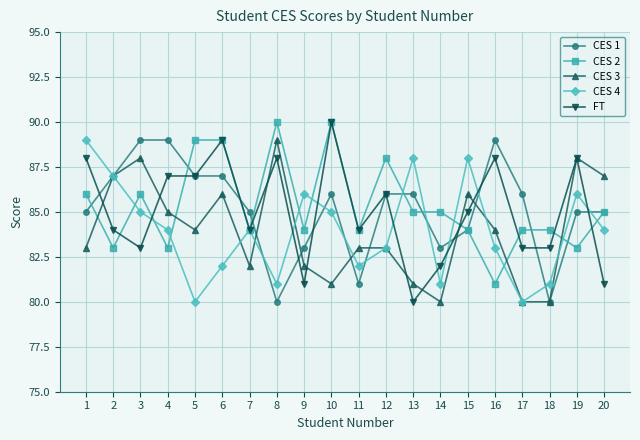

How many times do CES 2 and CES 3 cross each other?

5